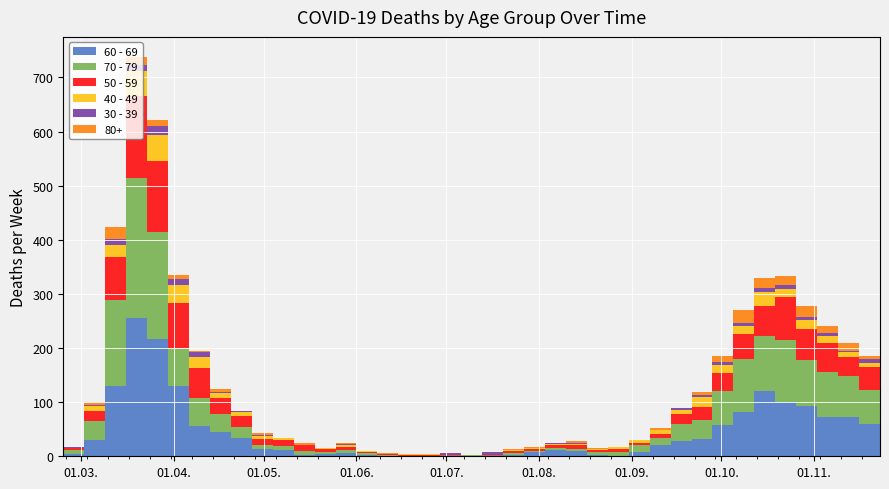

Reading left to right, extract all data points from this chart.

60 - 69: 2020-02-24=1	2020-03-02=5	2020-03-09=31	2020-03-16=130	2020-03-23=255	2020-03-30=216	2020-04-06=129	2020-04-13=56	2020-04-20=45	2020-04-27=33	2020-05-04=14	2020-05-11=12	2020-05-18=3	2020-05-25=5	2020-06-01=6	2020-06-08=3	2020-06-15=1	2020-06-22=0	2020-06-29=0	2020-07-06=3	2020-07-13=0	2020-07-20=2	2020-07-27=3	2020-08-03=8	2020-08-10=12	2020-08-17=9	2020-08-24=3	2020-08-31=1	2020-09-07=7	2020-09-14=20	2020-09-21=29	2020-09-28=32	2020-10-05=58	2020-10-12=82	2020-10-19=121	2020-10-26=100	2020-11-02=93	2020-11-09=72	2020-11-16=73	2020-11-23=59
70 - 79: 2020-02-24=1	2020-03-02=7	2020-03-09=35	2020-03-16=158	2020-03-23=259	2020-03-30=199	2020-04-06=71	2020-04-13=52	2020-04-20=33	2020-04-27=21	2020-05-04=7	2020-05-11=7	2020-05-18=7	2020-05-25=2	2020-06-01=6	2020-06-08=3	2020-06-15=1	2020-06-22=1	2020-06-29=0	2020-07-06=0	2020-07-13=3	2020-07-20=1	2020-07-27=3	2020-08-03=1	2020-08-10=4	2020-08-17=5	2020-08-24=4	2020-08-31=6	2020-09-07=14	2020-09-14=14	2020-09-21=30	2020-09-28=35	2020-10-05=62	2020-10-12=97	2020-10-19=102	2020-10-26=115	2020-11-02=84	2020-11-09=83	2020-11-16=75	2020-11-23=63
50 - 59: 2020-02-24=1	2020-03-02=3	2020-03-09=17	2020-03-16=81	2020-03-23=151	2020-03-30=131	2020-04-06=83	2020-04-13=55	2020-04-20=30	2020-04-27=21	2020-05-04=11	2020-05-11=11	2020-05-18=10	2020-05-25=7	2020-06-01=5	2020-06-08=2	2020-06-15=2	2020-06-22=2	2020-06-29=3	2020-07-06=1	2020-07-13=0	2020-07-20=1	2020-07-27=3	2020-08-03=4	2020-08-10=4	2020-08-17=7	2020-08-24=4	2020-08-31=7	2020-09-07=4	2020-09-14=7	2020-09-21=19	2020-09-28=24	2020-10-05=33	2020-10-12=47	2020-10-19=55	2020-10-26=79	2020-11-02=58	2020-11-09=54	2020-11-16=35	2020-11-23=43
40 - 49: 2020-02-24=1	2020-03-02=1	2020-03-09=9	2020-03-16=21	2020-03-23=46	2020-03-30=47	2020-04-06=34	2020-04-13=20	2020-04-20=9	2020-04-27=7	2020-05-04=6	2020-05-11=3	2020-05-18=0	2020-05-25=1	2020-06-01=3	2020-06-08=2	2020-06-15=1	2020-06-22=1	2020-06-29=2	2020-07-06=1	2020-07-13=0	2020-07-20=1	2020-07-27=2	2020-08-03=3	2020-08-10=2	2020-08-17=2	2020-08-24=2	2020-08-31=3	2020-09-07=5	2020-09-14=7	2020-09-21=7	2020-09-28=18	2020-10-05=15	2020-10-12=15	2020-10-19=25	2020-10-26=16	2020-11-02=16	2020-11-09=14	2020-11-16=10	2020-11-23=7
30 - 39: 2020-02-24=0	2020-03-02=1	2020-03-09=3	2020-03-16=12	2020-03-23=12	2020-03-30=17	2020-04-06=10	2020-04-13=9	2020-04-20=2	2020-04-27=2	2020-05-04=2	2020-05-11=0	2020-05-18=1	2020-05-25=0	2020-06-01=2	2020-06-08=0	2020-06-15=0	2020-06-22=0	2020-06-29=0	2020-07-06=1	2020-07-13=0	2020-07-20=2	2020-07-27=0	2020-08-03=0	2020-08-10=2	2020-08-17=2	2020-08-24=0	2020-08-31=0	2020-09-07=1	2020-09-14=1	2020-09-21=4	2020-09-28=5	2020-10-05=7	2020-10-12=5	2020-10-19=8	2020-10-26=6	2020-11-02=7	2020-11-09=5	2020-11-16=2	2020-11-23=7
80+: 2020-02-24=0	2020-03-02=1	2020-03-09=6	2020-03-16=21	2020-03-23=15	2020-03-30=11	2020-04-06=8	2020-04-13=2	2020-04-20=5	2020-04-27=0	2020-05-04=3	2020-05-11=0	2020-05-18=3	2020-05-25=1	2020-06-01=2	2020-06-08=0	2020-06-15=1	2020-06-22=0	2020-06-29=0	2020-07-06=0	2020-07-13=0	2020-07-20=1	2020-07-27=3	2020-08-03=1	2020-08-10=1	2020-08-17=3	2020-08-24=2	2020-08-31=0	2020-09-07=0	2020-09-14=4	2020-09-21=1	2020-09-28=5	2020-10-05=11	2020-10-12=25	2020-10-19=18	2020-10-26=18	2020-11-02=19	2020-11-09=13	2020-11-16=14	2020-11-23=6